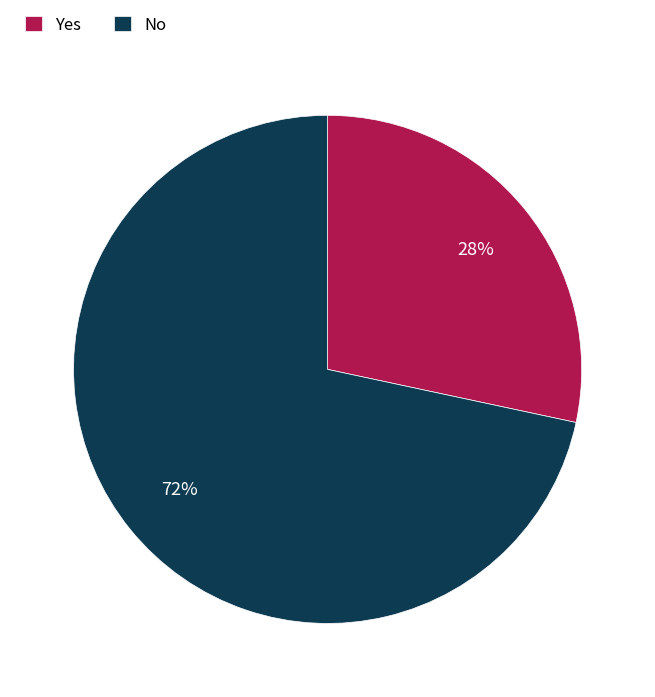

To the nearest percent, what is the average slice percentage?

50%